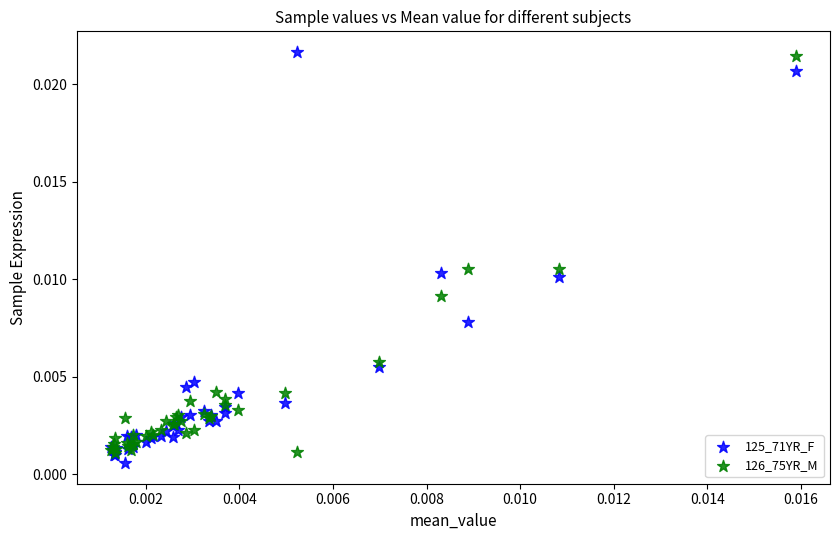

Which series has the widest spread of Y values?

125_71YR_F